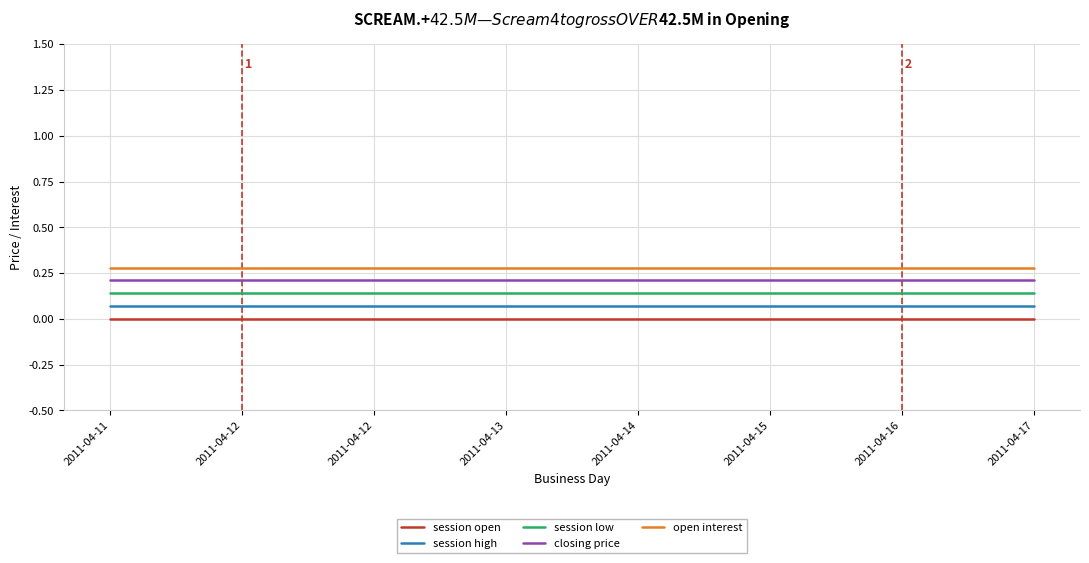

How many lines are shown in the chart?

5